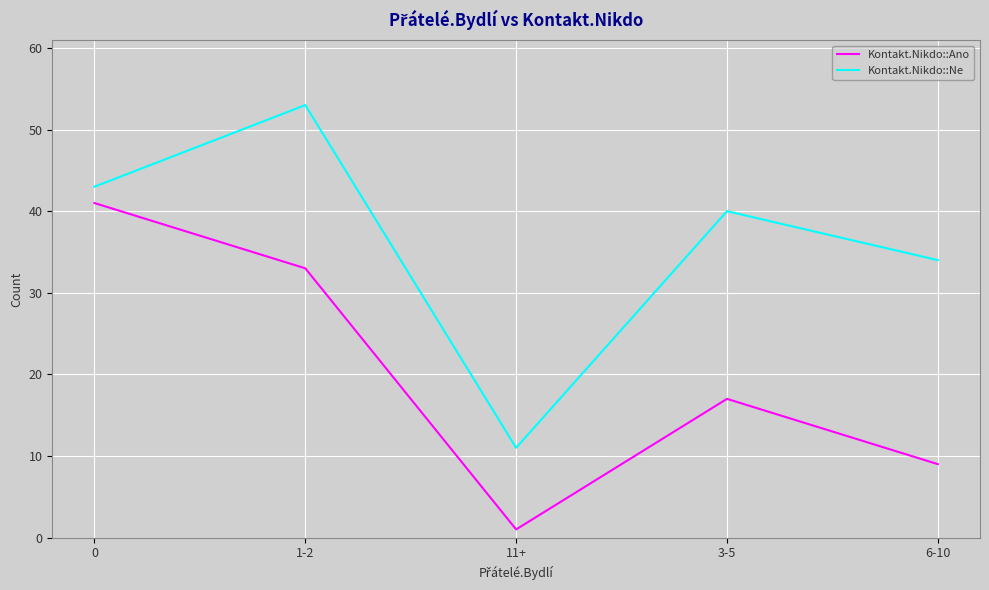

Rank the series at 3-5 from highest to lowest value.

Kontakt.Nikdo::Ne, Kontakt.Nikdo::Ano